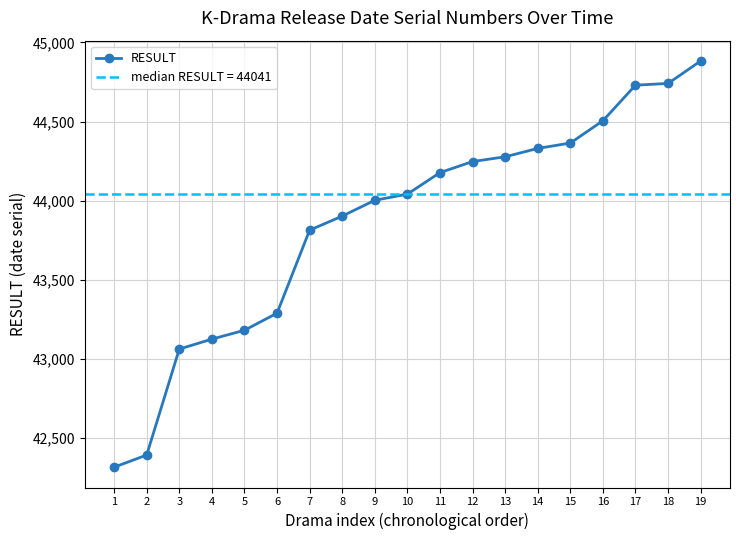

Which category has the highest value across all series?

19